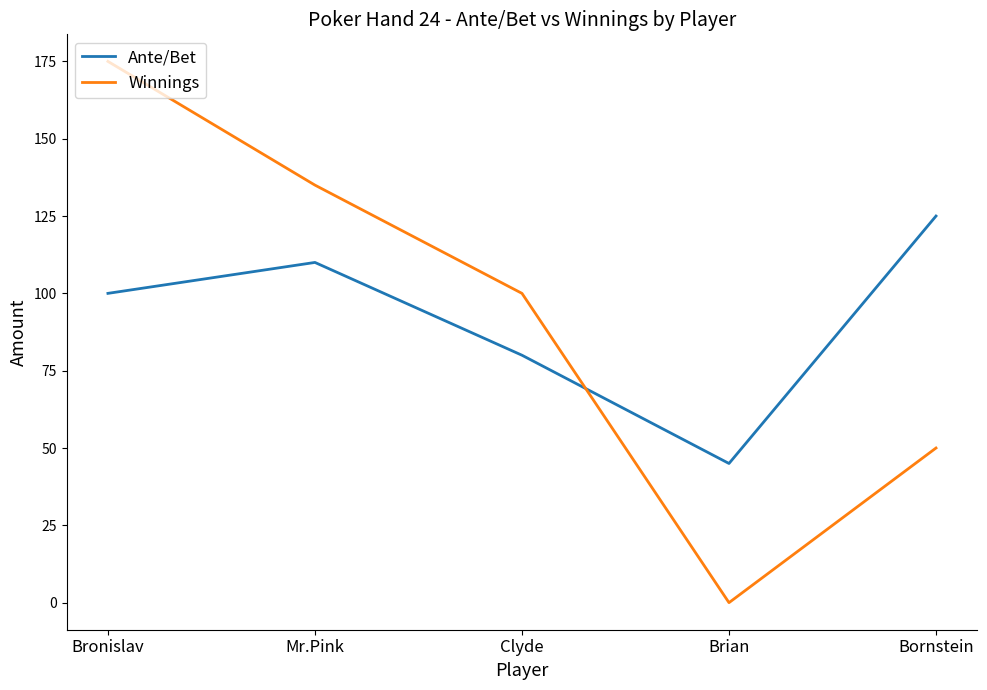

What value does the Ante/Bet series have at Mr.Pink, to the nearest 5?

110